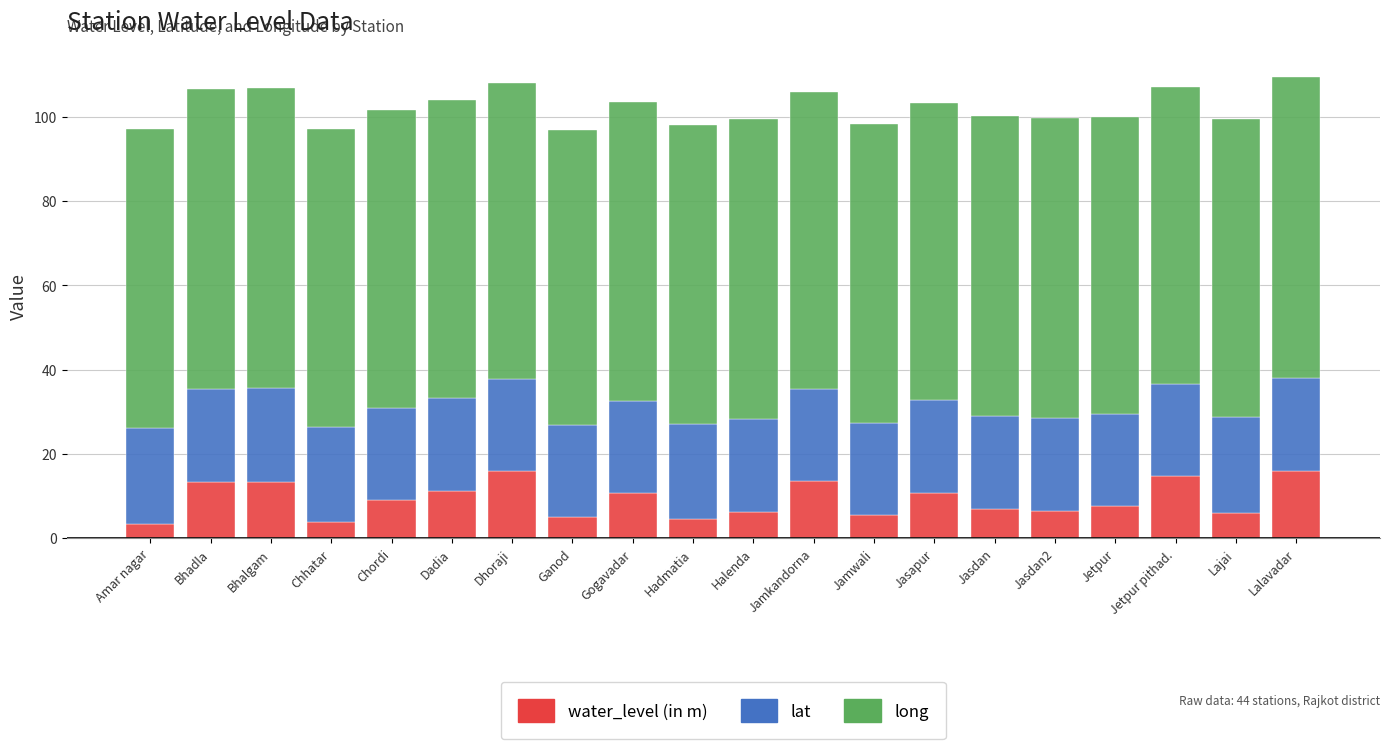

How many data points in water_level (in m) are less than 9?

10